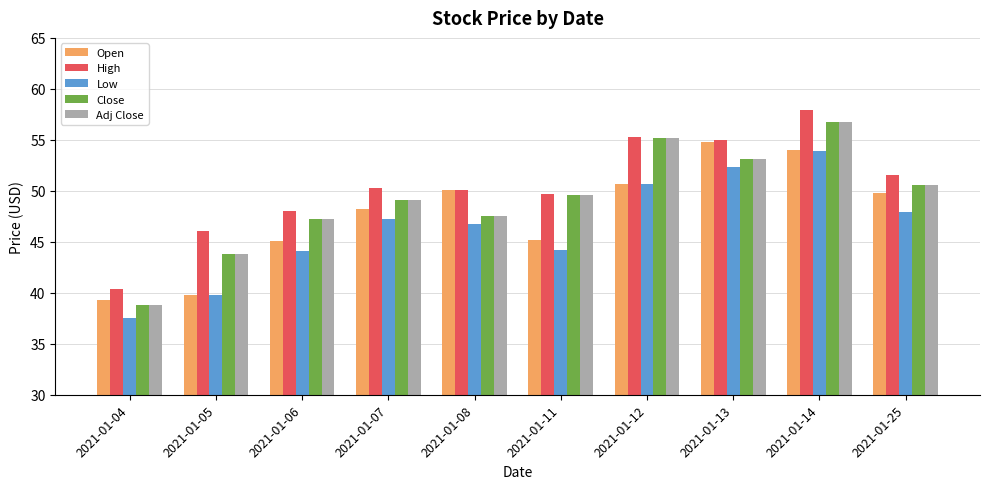

What is the value of the Adj Close bar at the 6th from the left?

49.5